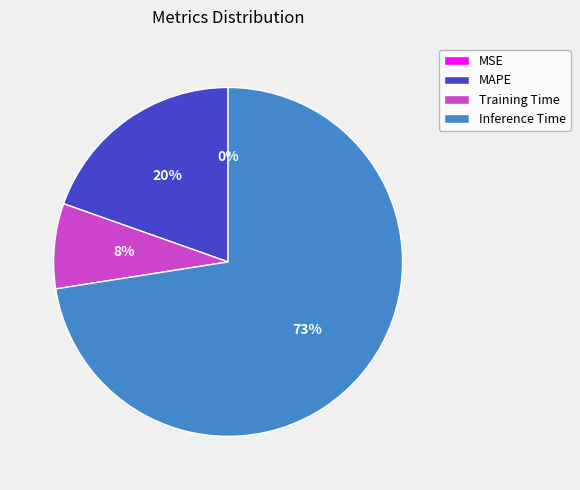

Is it true that Training Time is 8% of the pie?

True